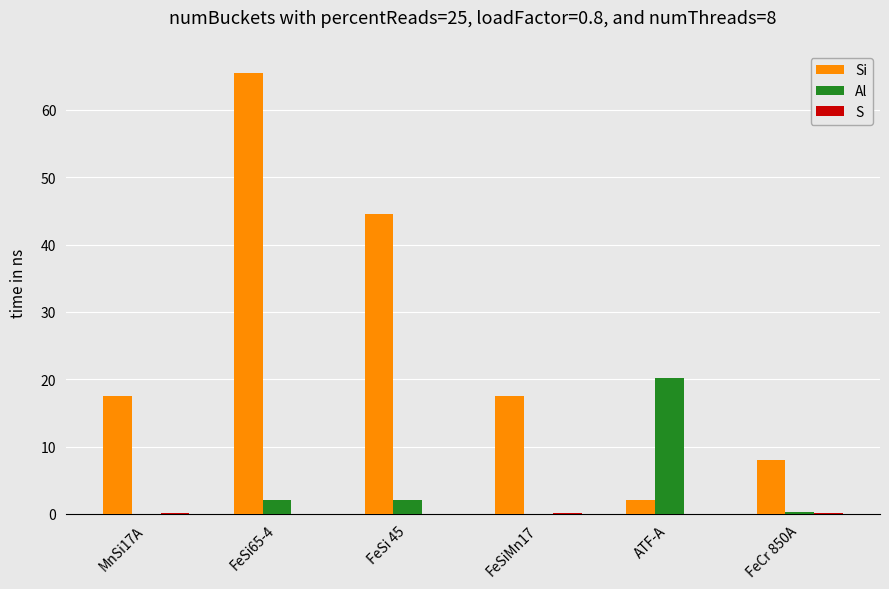

At which label does Al reach its peak?

ATF-A